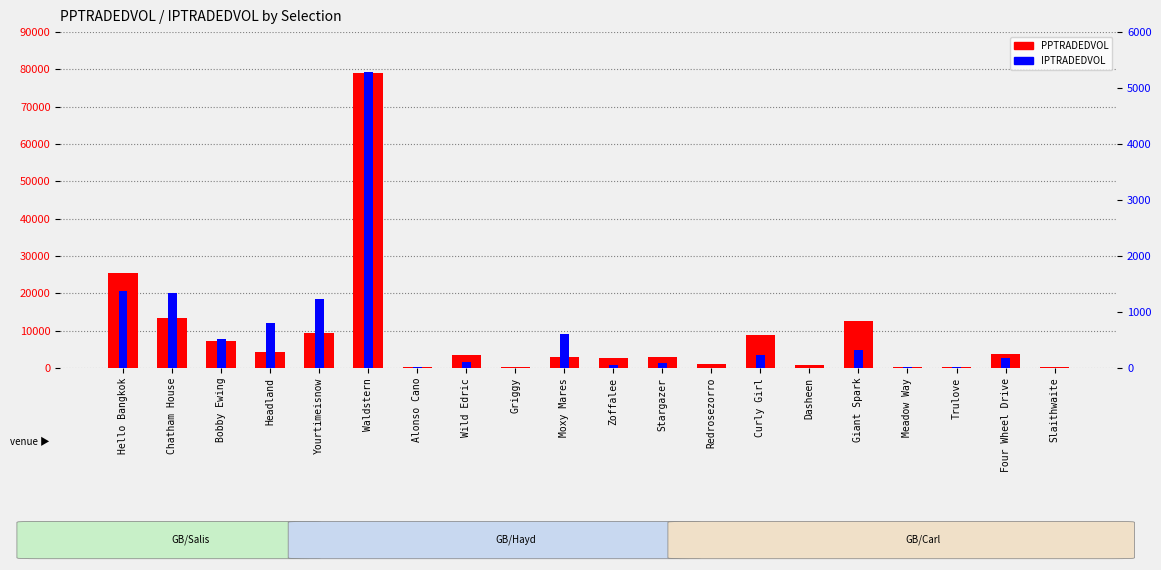

What is the difference between the second highest and minimum values in the PPTRADEDVOL series?

25327.1